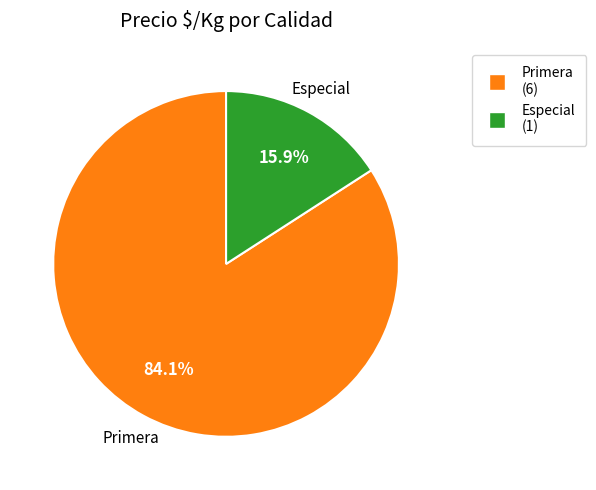

Does any single category account for the majority?

Yes